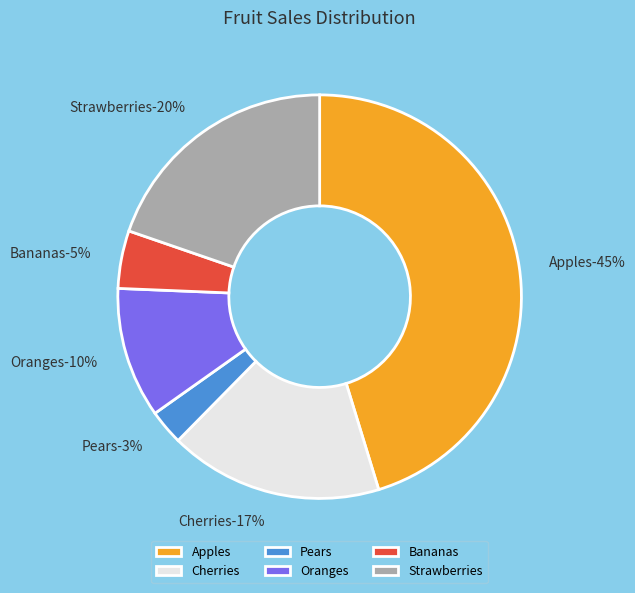

Which slice is the largest?

Apples